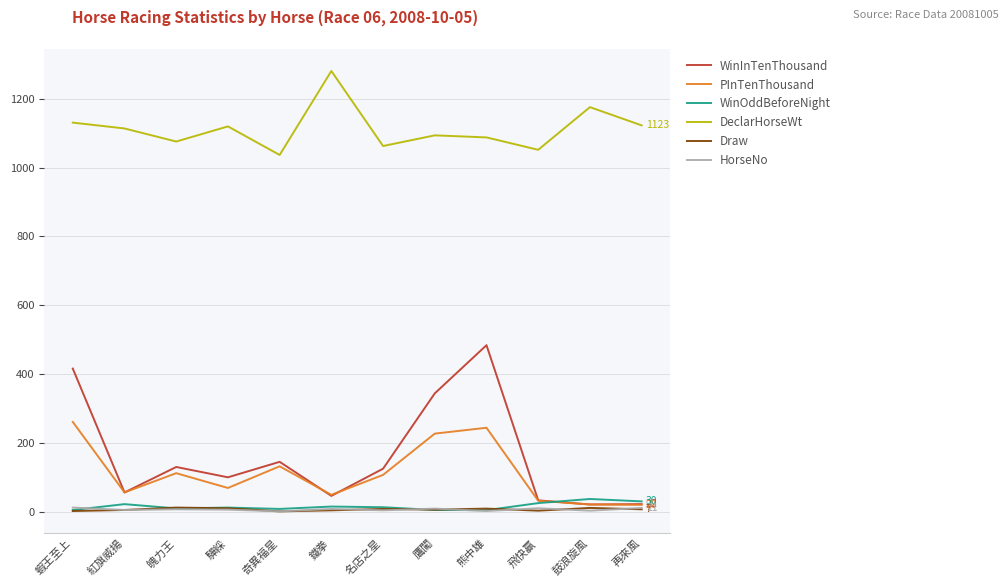

What is the lowest value of the DeclarHorseWt series?

1037.0